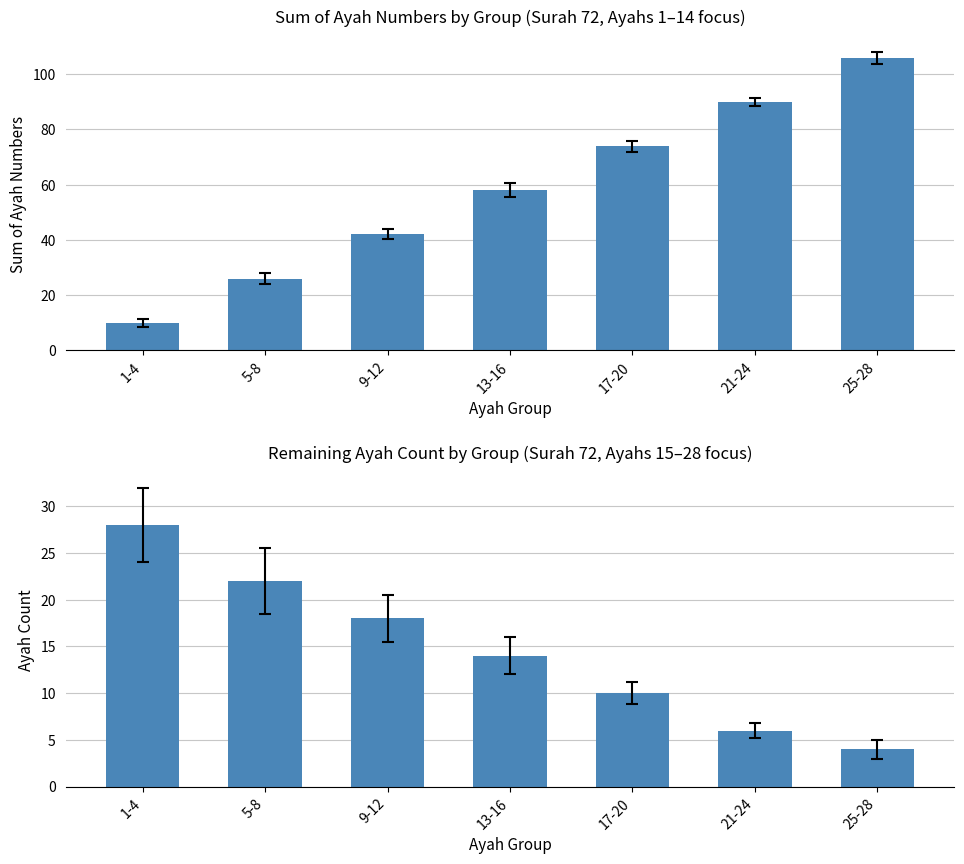

How many Sum of Ayah Numbers values are between 26 and 90?

5